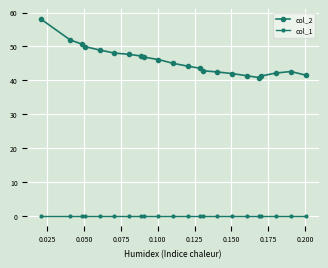

Rank the series by their maximum value, from highest to lowest.

col_2, col_1